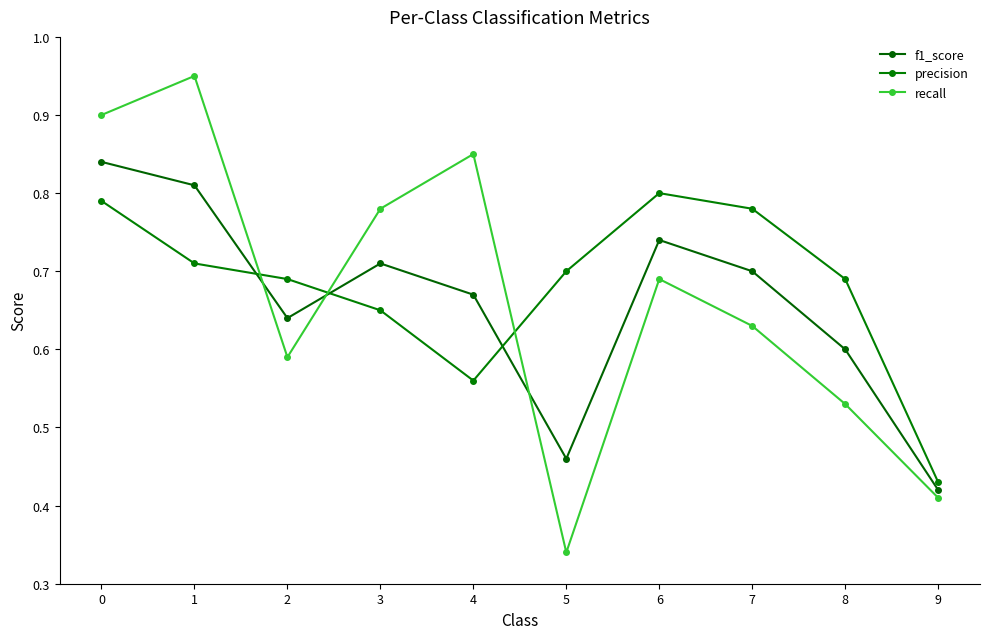

What is the difference between the maximum and minimum values in the precision series?

0.4